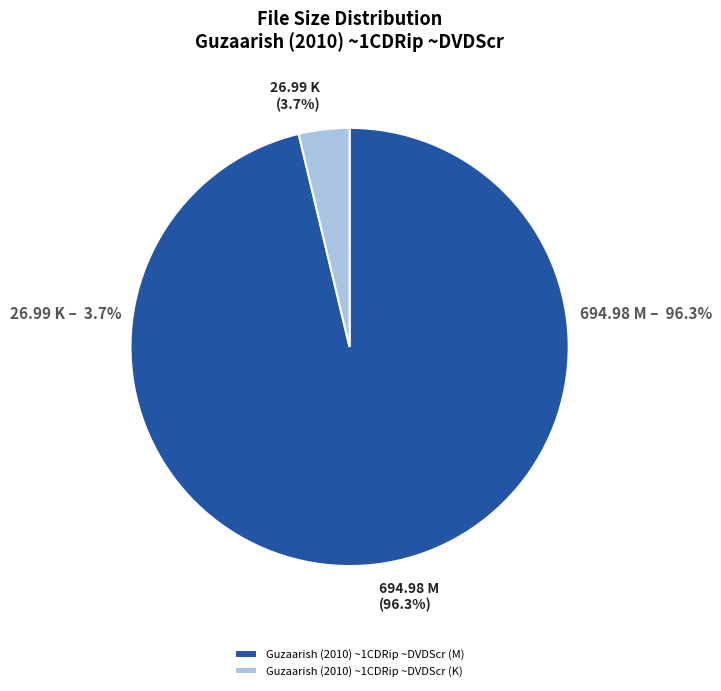

The Guzaarish (2010) ~1CDRip ~DVDScr (K) slice represents 13% of the pie. True or false?

False